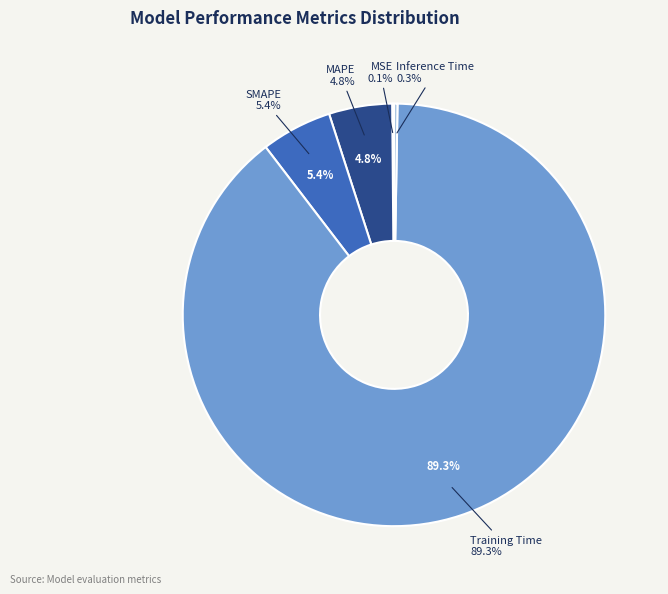

Is it true that MAPE is 5% of the pie?

True